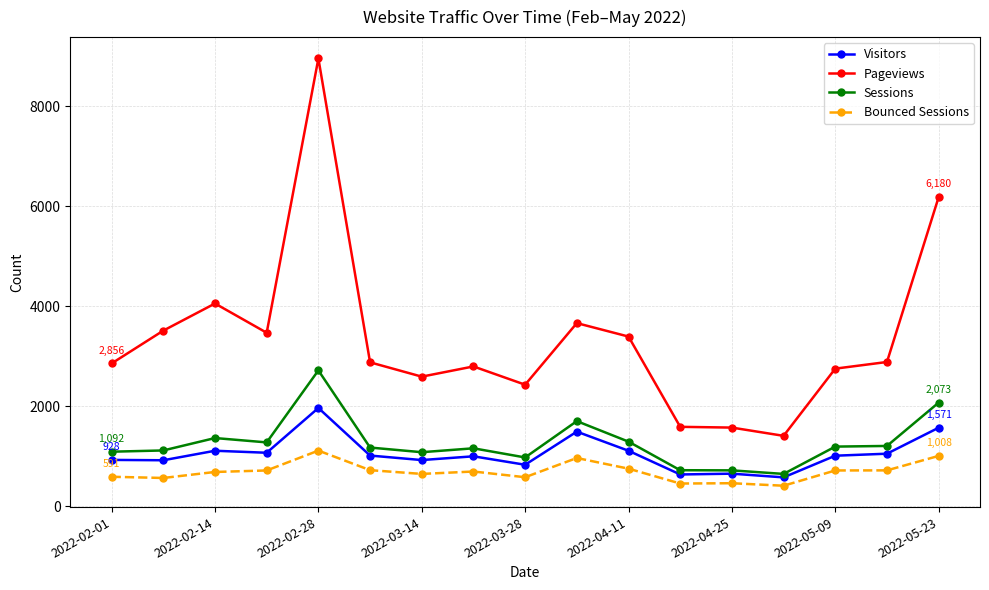

What is the value of the Sessions point at the 15th from the left?

1194